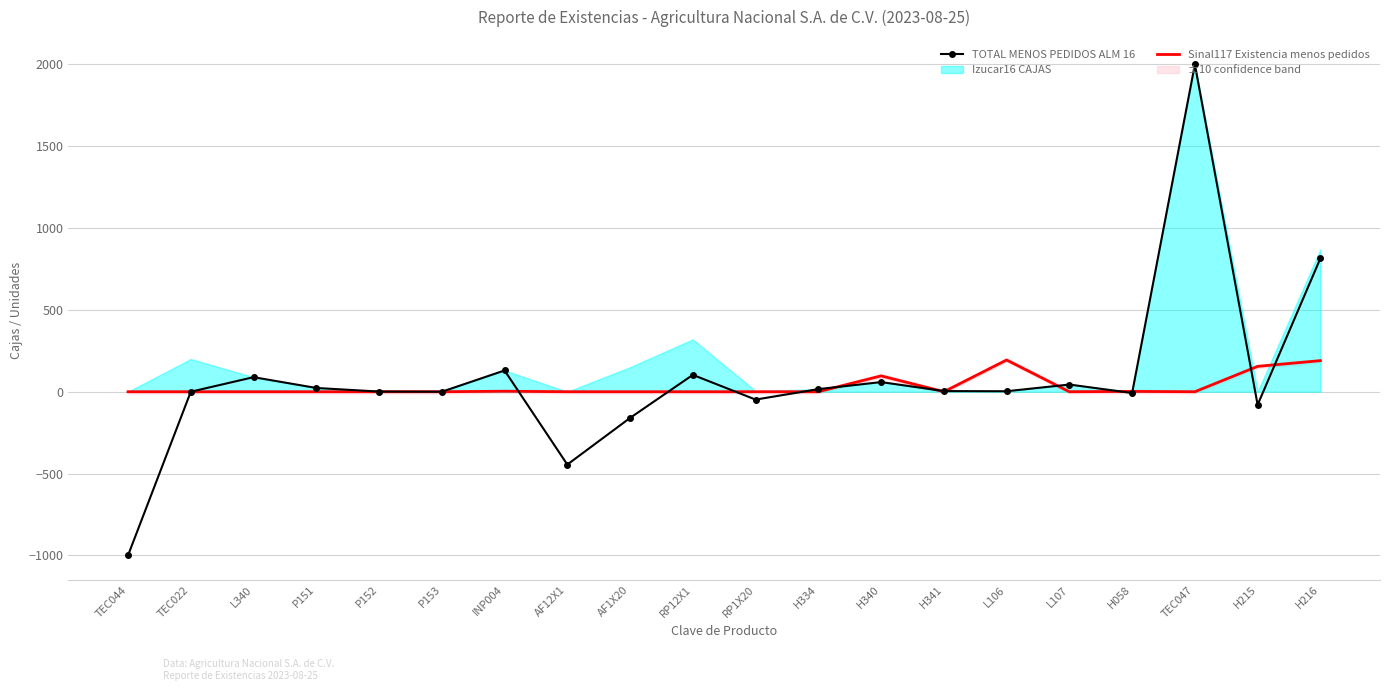

The value of Sinal117 Existencia menos pedidos at RP1X20 is 0. True or false?

True